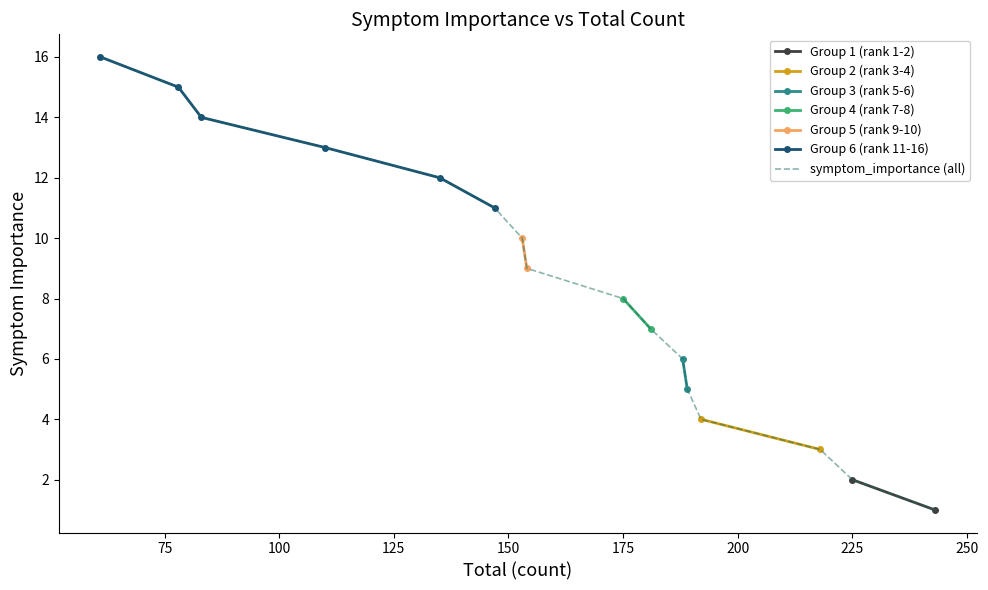

Between itching and delayed_healing, which is larger?

delayed_healing